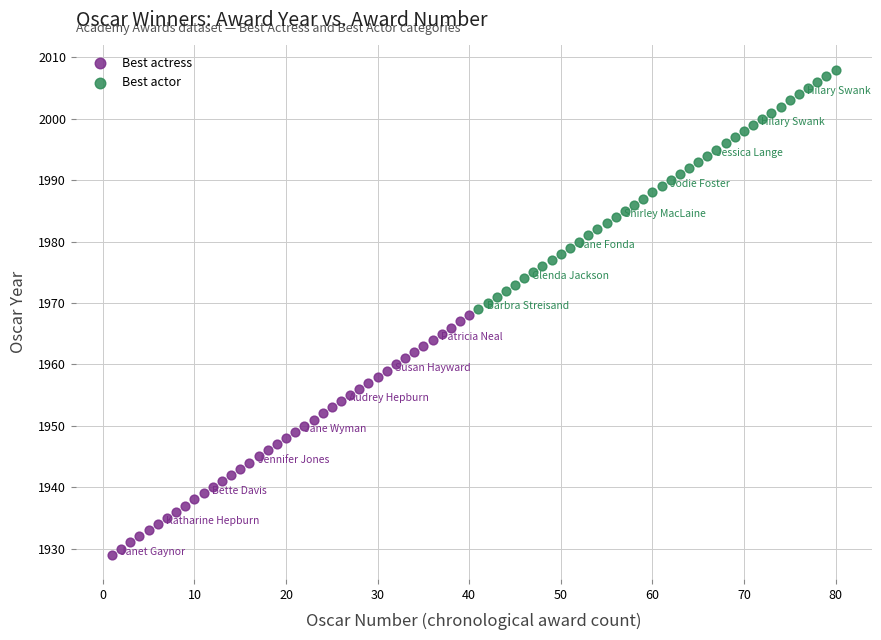

What are all the series names shown in the legend?

Best actress, Best actor